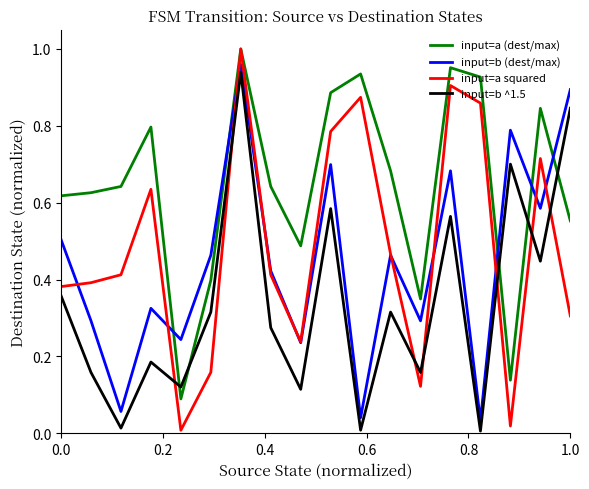

What are all the series names shown in the legend?

input=a (dest/max), input=b (dest/max), input=a squared, input=b ^1.5